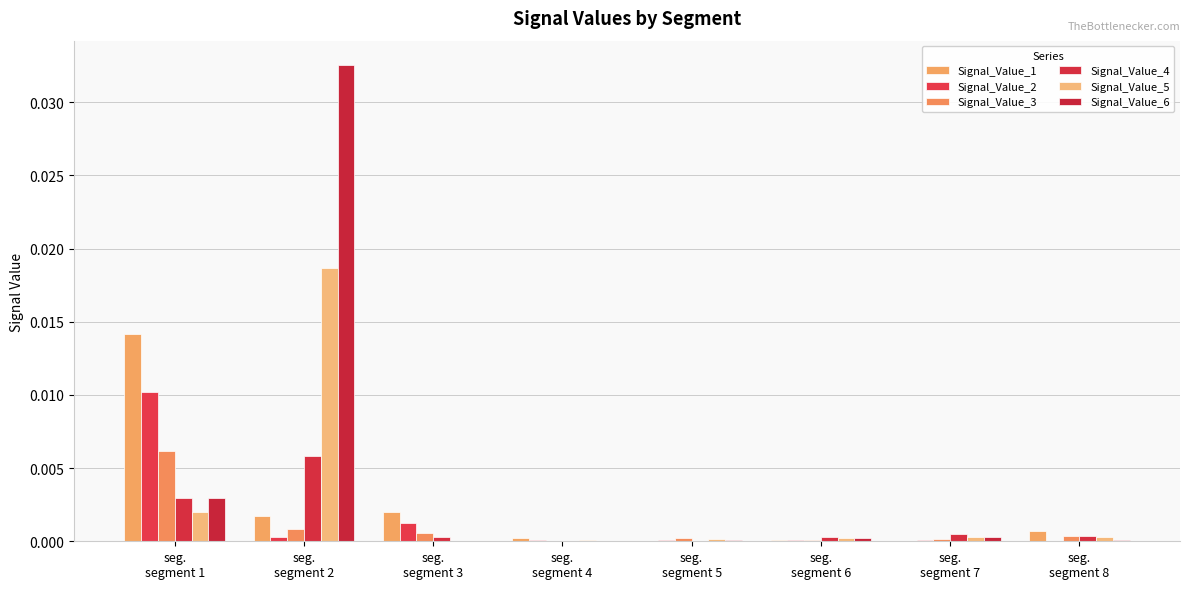

What is the label of the 5th bar from the right?

seg.
segment 4